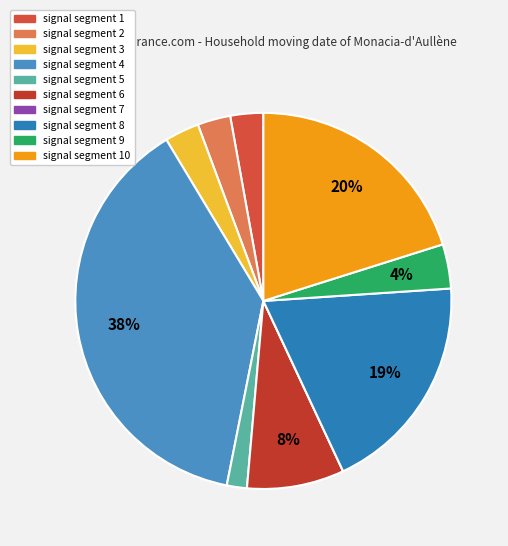

Between signal segment 10 and signal segment 3, which is larger?

signal segment 10